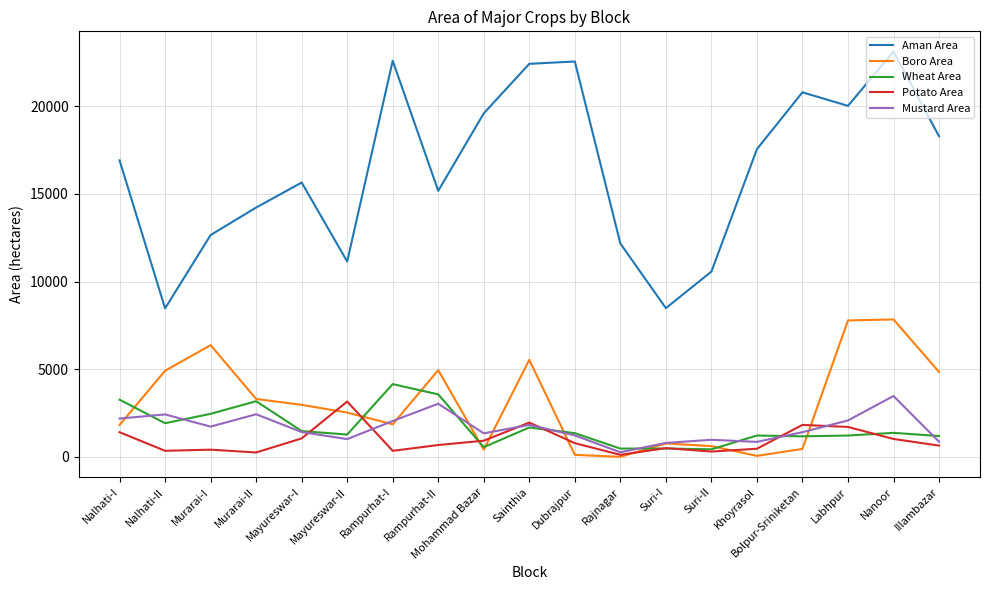

What is the difference between the maximum and minimum values in the Potato Area series?

3040